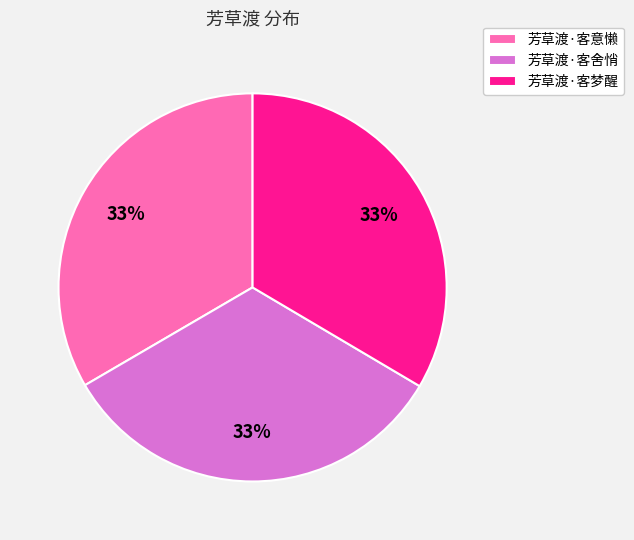

Combined, do 芳草渡·客意懒 and 芳草渡·客舍悄 account for over 50%?

Yes